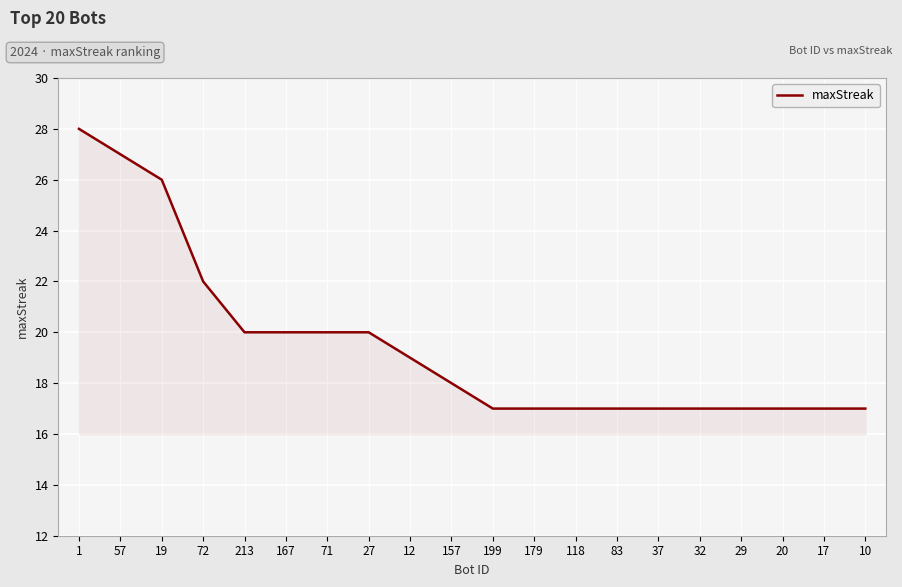

What position from the right is 10?

1